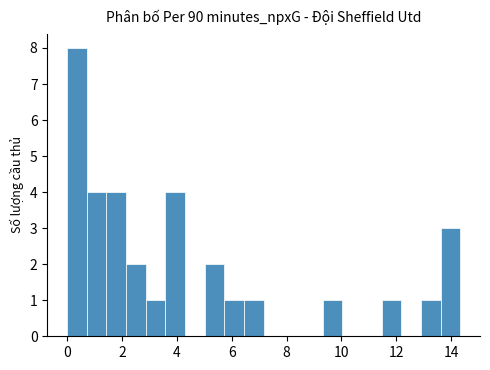

Around what value on the x-axis is the tallest bar? Give the approximate position of its centre, as read against the axis.

0.4